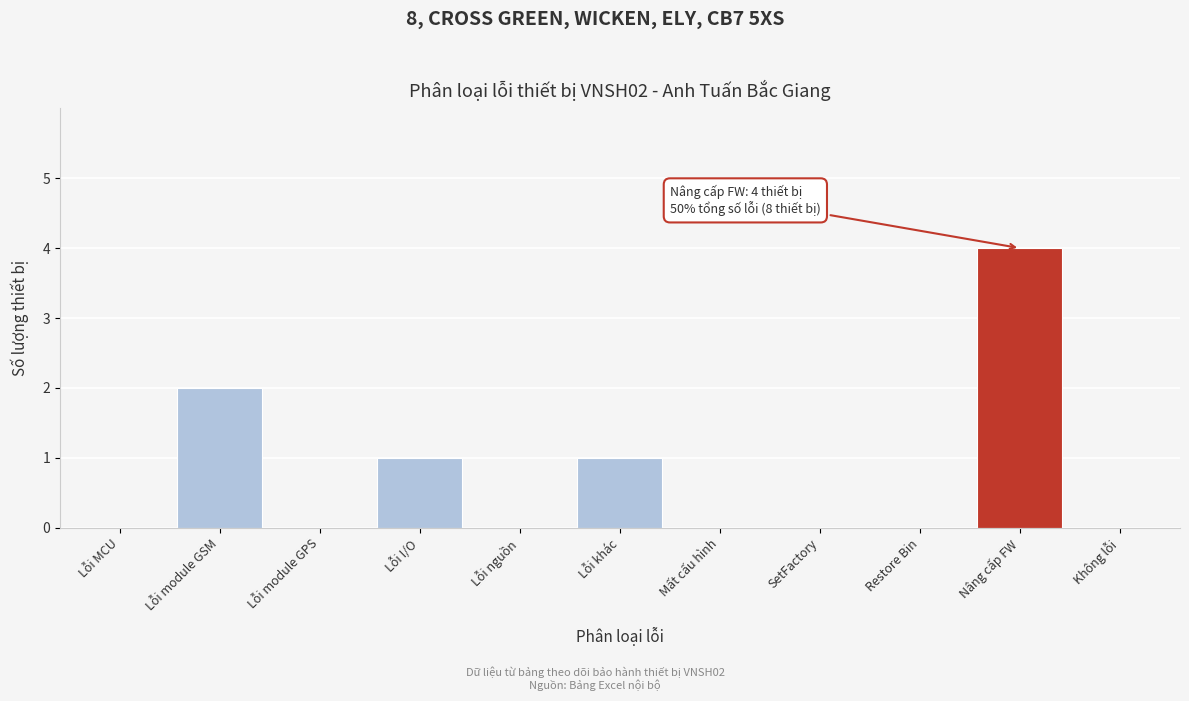

Reading left to right, extract all data points from this chart.

Lỗi MCU=0	Lỗi module GSM=2	Lỗi module GPS=0	Lỗi I/O=1	Lỗi nguồn=0	Lỗi khác=1	Mất cấu hình=0	SetFactory=0	Restore Bin=0	Nâng cấp FW=4	Không lỗi=0